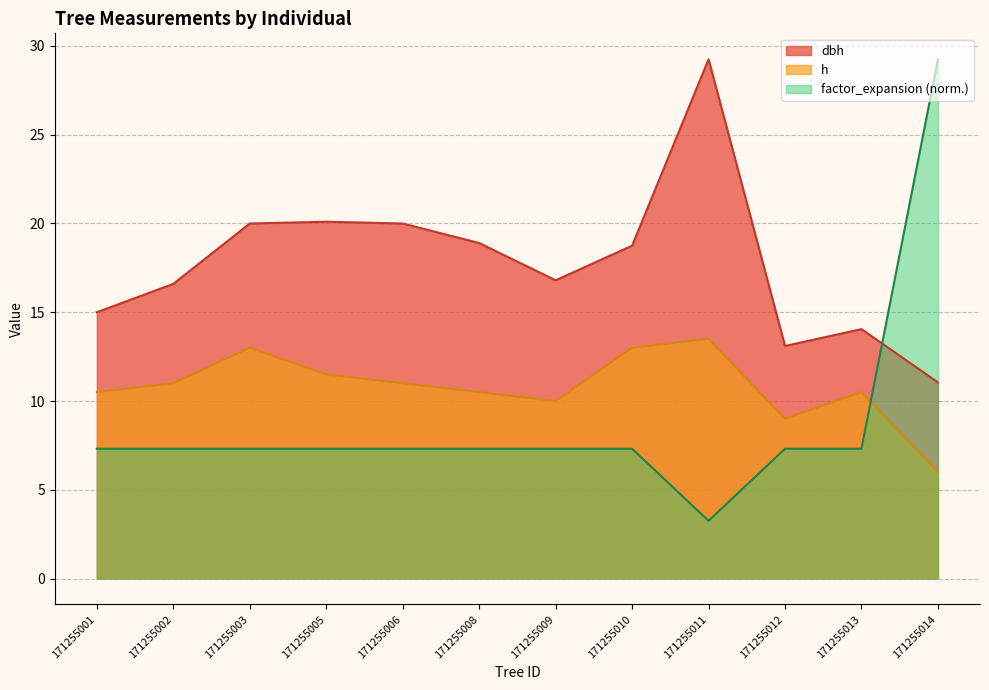

True or false: dbh and factor_expansion cross at least once.

True